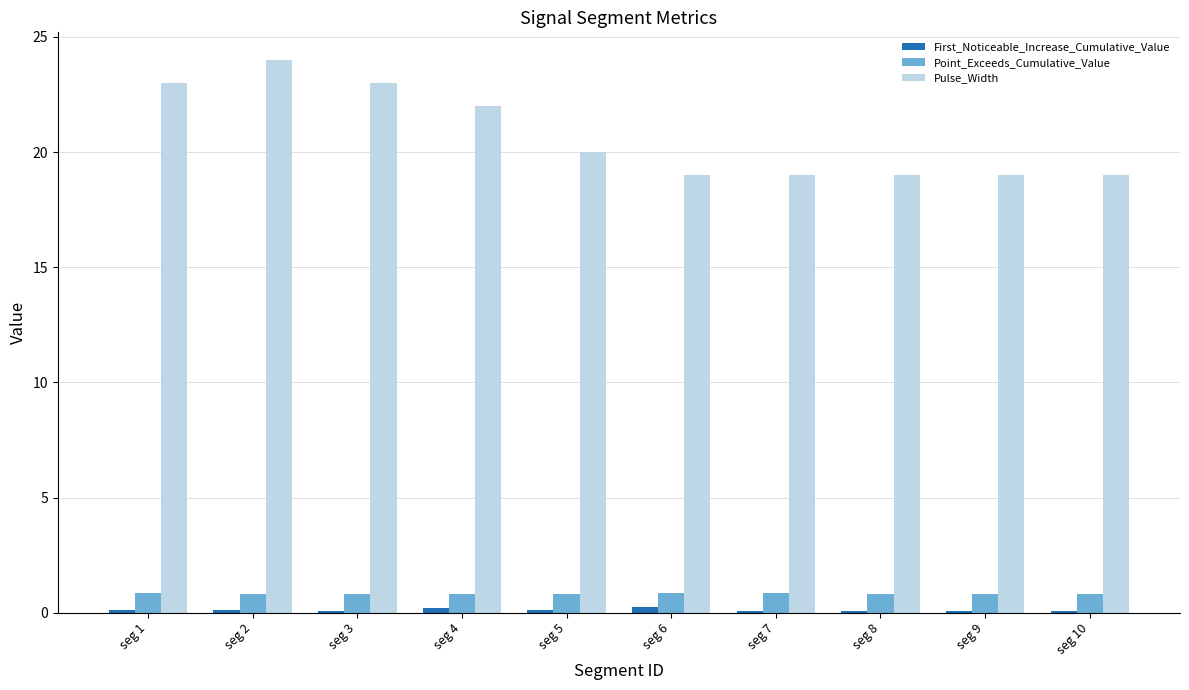

What is the highest value of the Point_Exceeds_Cumulative_Value series?

0.8